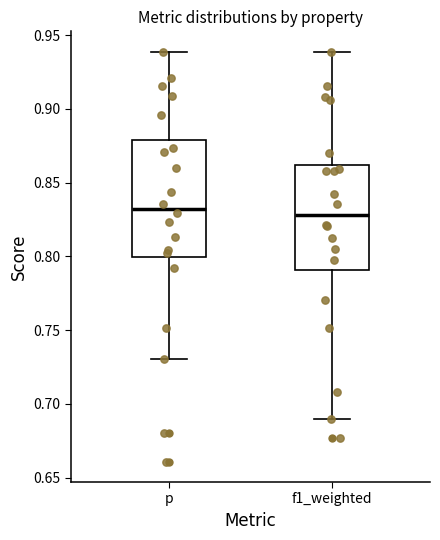

Reading left to right, transcribe this box plot: for each box, give where its median line is, the range the box spans, and where its two whiskers end, as read against the y-axis. The values are not printed on the chart, so give them approximately, as read against the axis.

p: median 0.83, box 0.80 to 0.88, whiskers 0.73 to 0.94
f1_weighted: median 0.83, box 0.79 to 0.86, whiskers 0.69 to 0.94